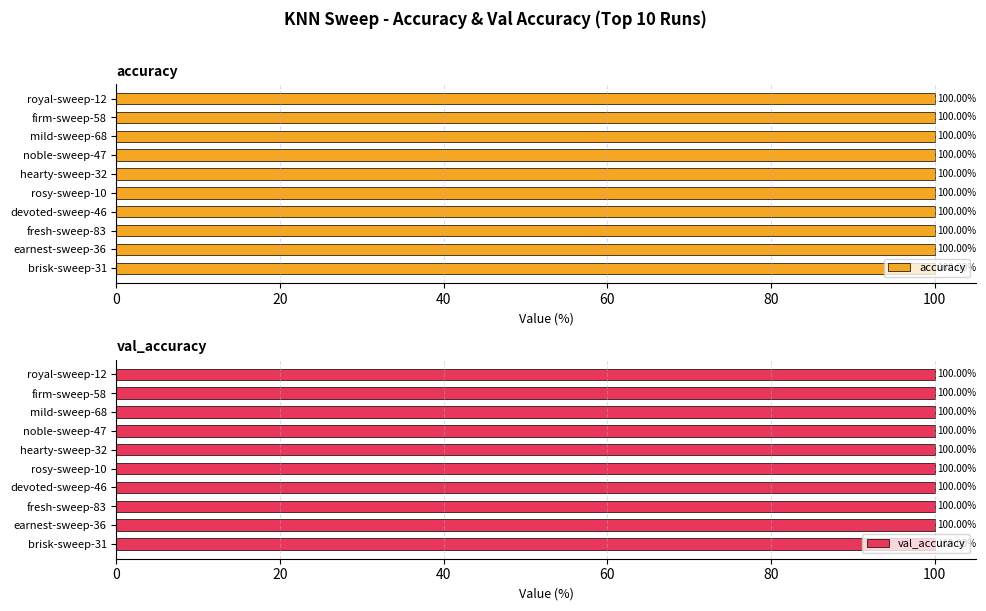

What are all the series names shown in the legend?

accuracy, val_accuracy